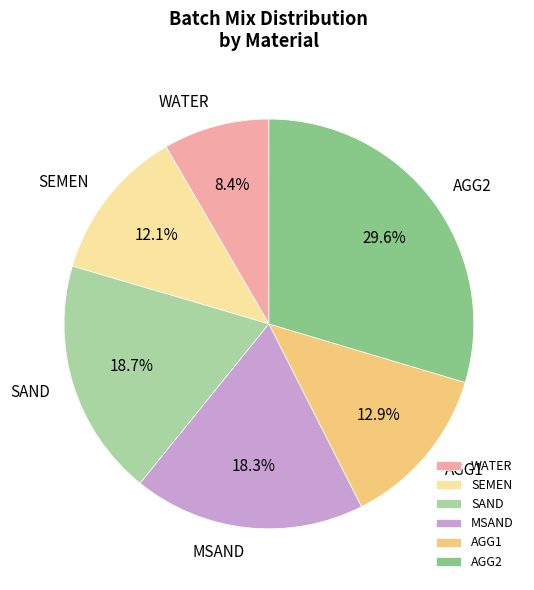

Which category has the biggest portion of the pie?

AGG2